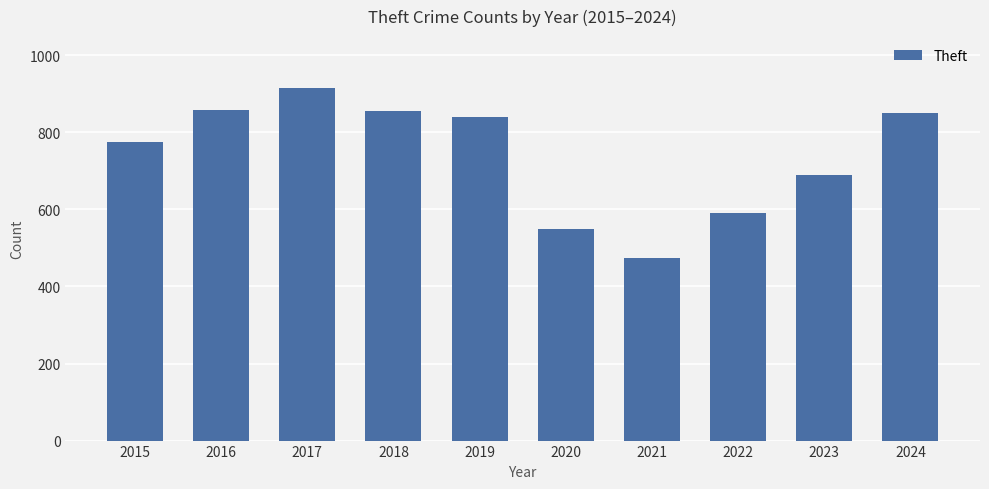

Read the value at 2022, to the nearest 10.

590